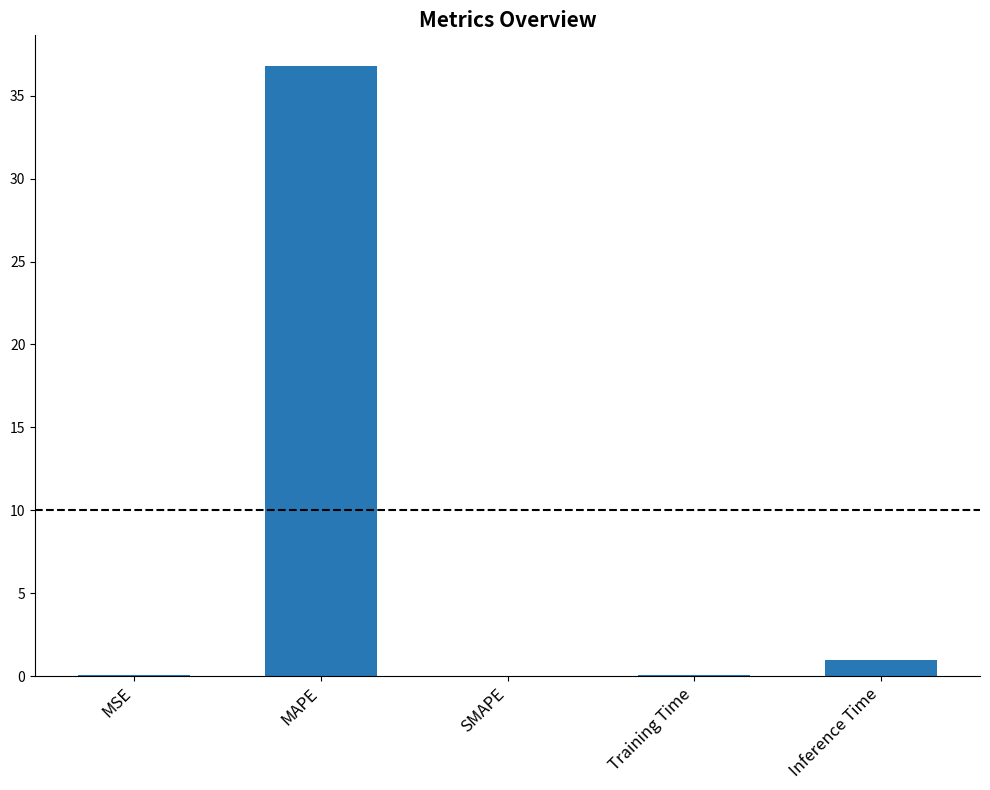

What is the maximum value shown in the chart?

36.8